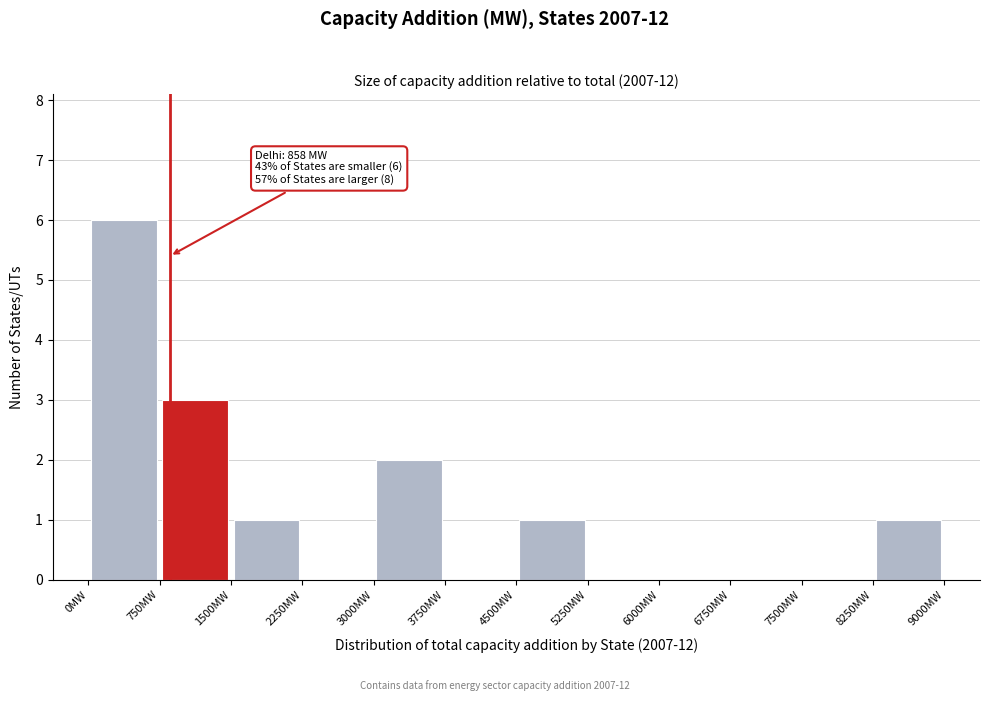

Which range on the x-axis has the tallest bar?

0 to 750